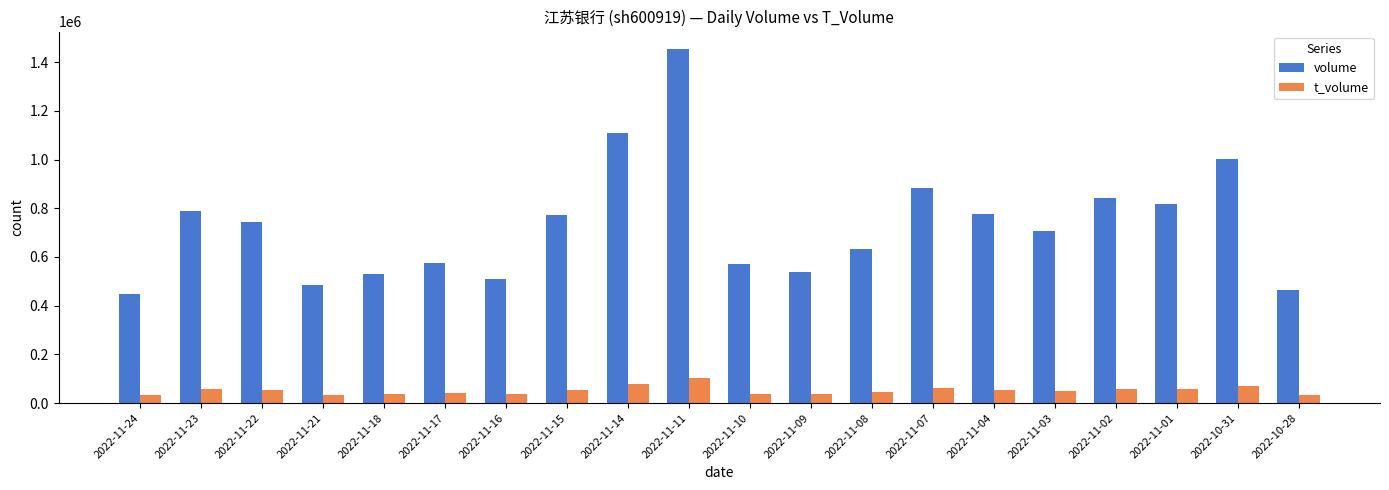

Where does the t_volume series first go above 53201?

2022-11-23